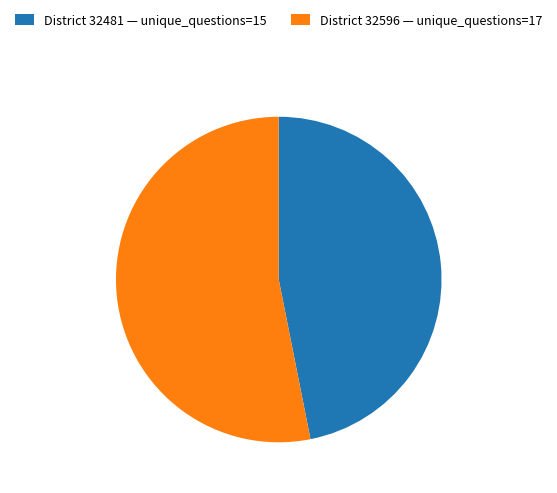

Rank the categories by value from lowest to highest.

District 32481 — unique_questions=15, District 32596 — unique_questions=17